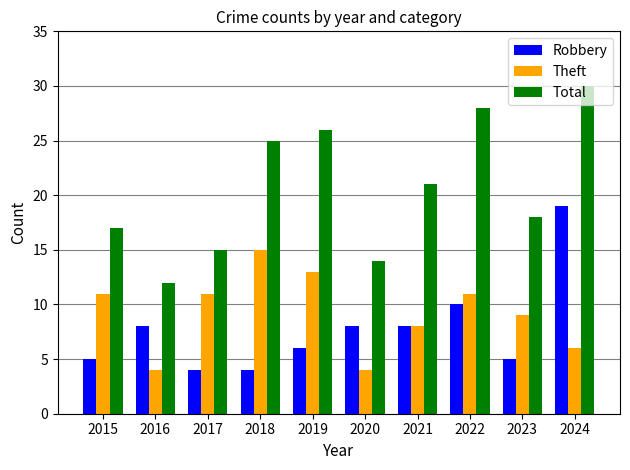

At which label does Total reach its peak?

2024